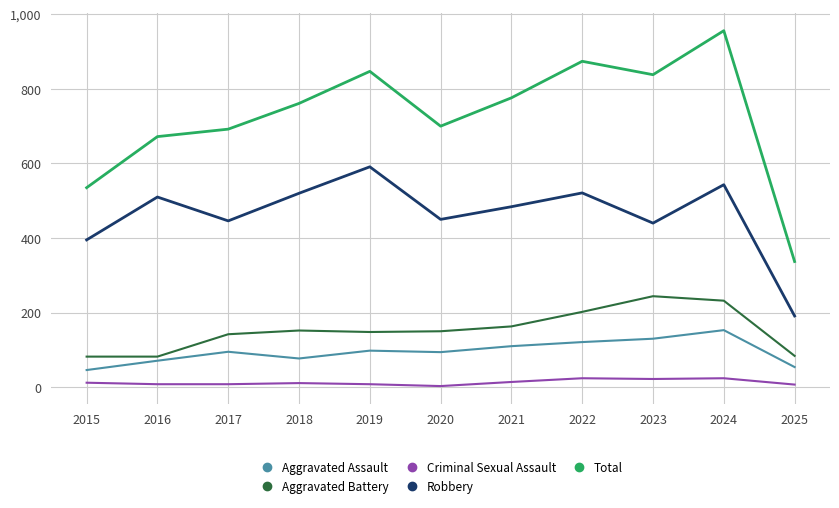

In Aggravated Battery, how many points are higher than both neighbors (excluding endpoints)?

2